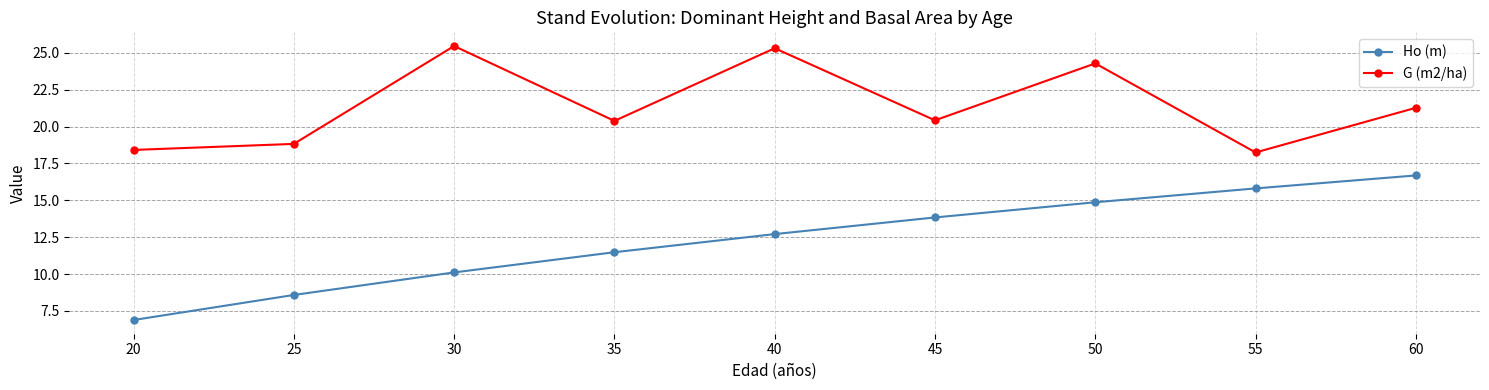

Rank the series at 55 from highest to lowest value.

G (m2/ha), Ho (m)